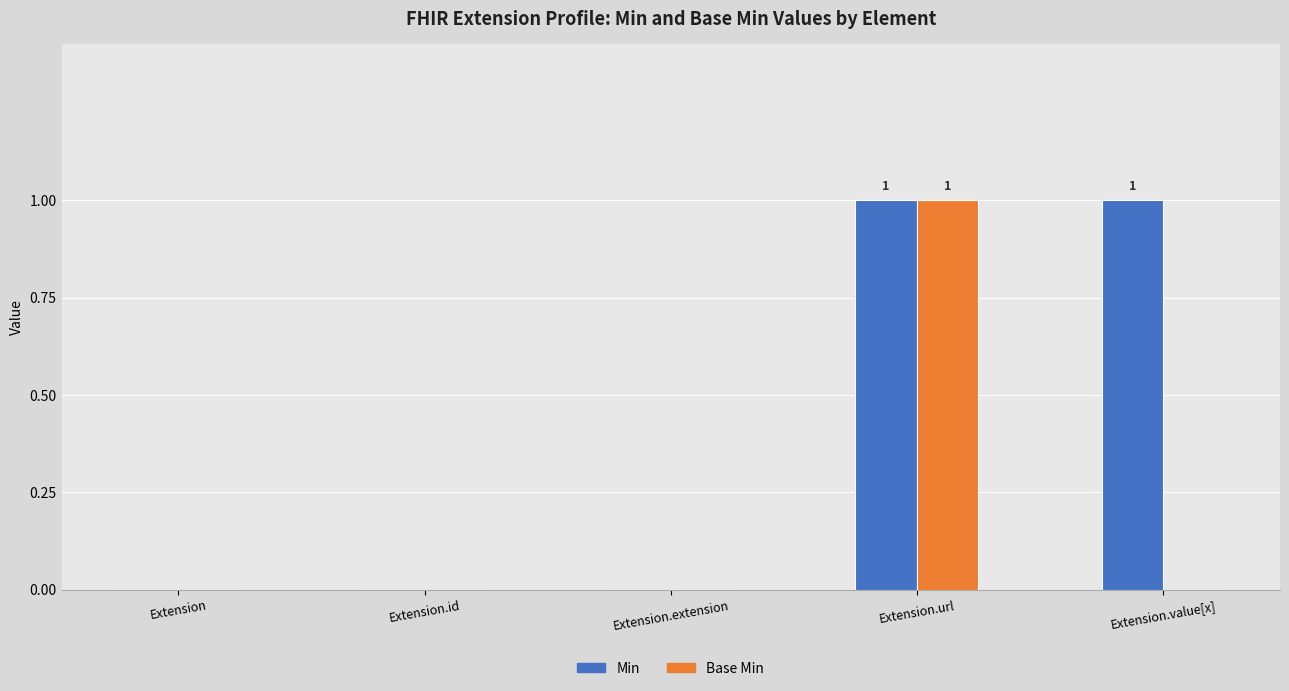

Which series has the largest total across all categories?

Min